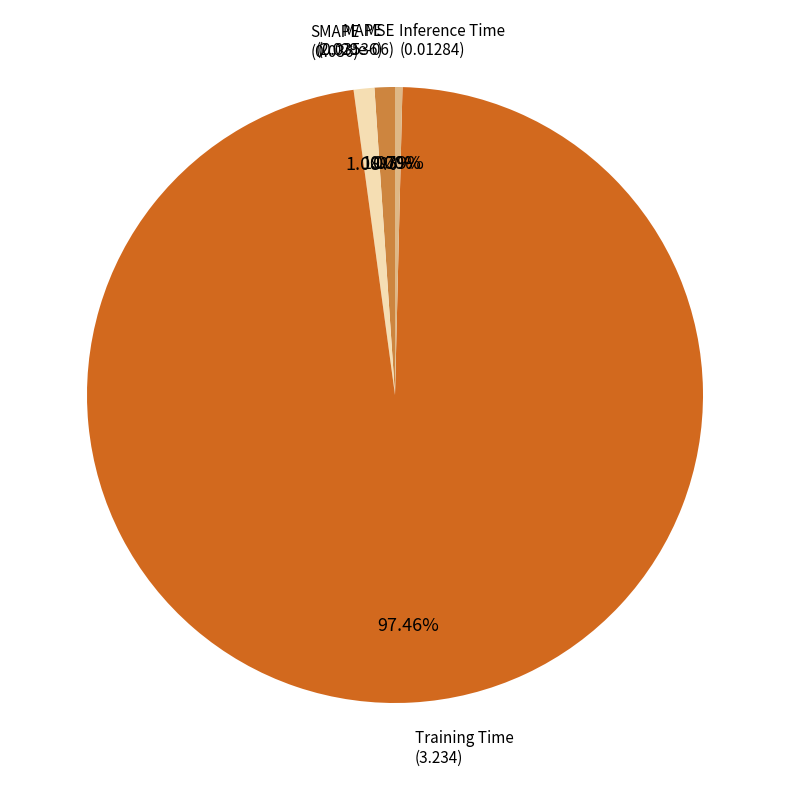

To the nearest percent, what is the difference between the largest and smallest slice percentages?

97%